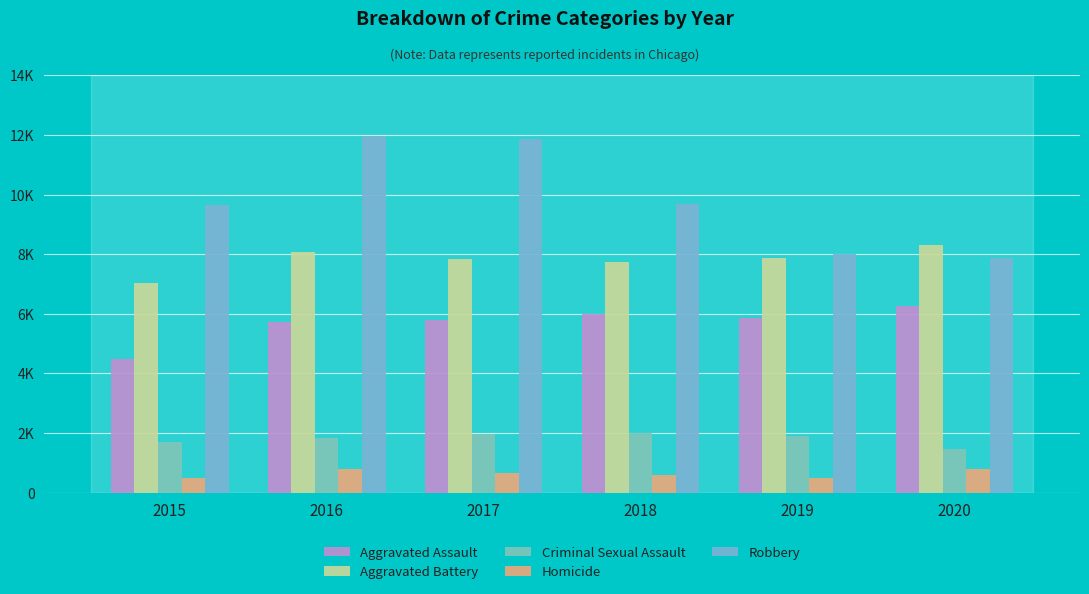

What are all the series names shown in the legend?

Aggravated Assault, Aggravated Battery, Criminal Sexual Assault, Homicide, Robbery